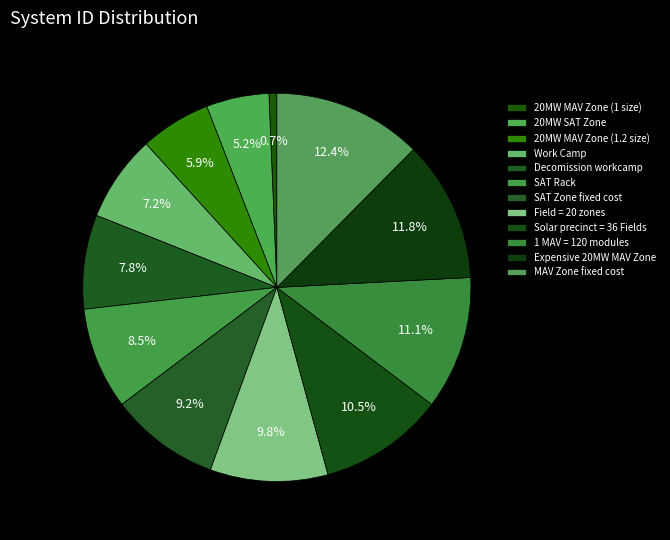

What percentage is the Decomission workcamp slice, to the nearest percent?

8%